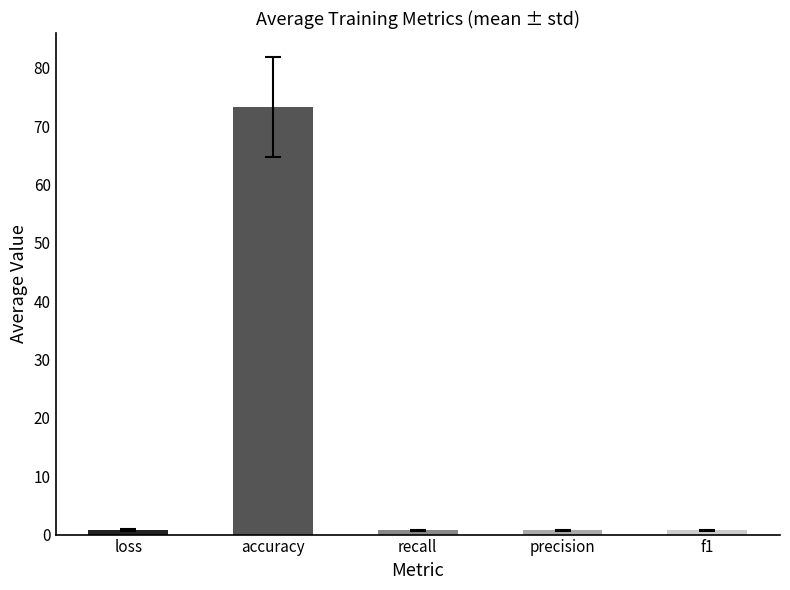

Where is precision nearest to the value 0?

1